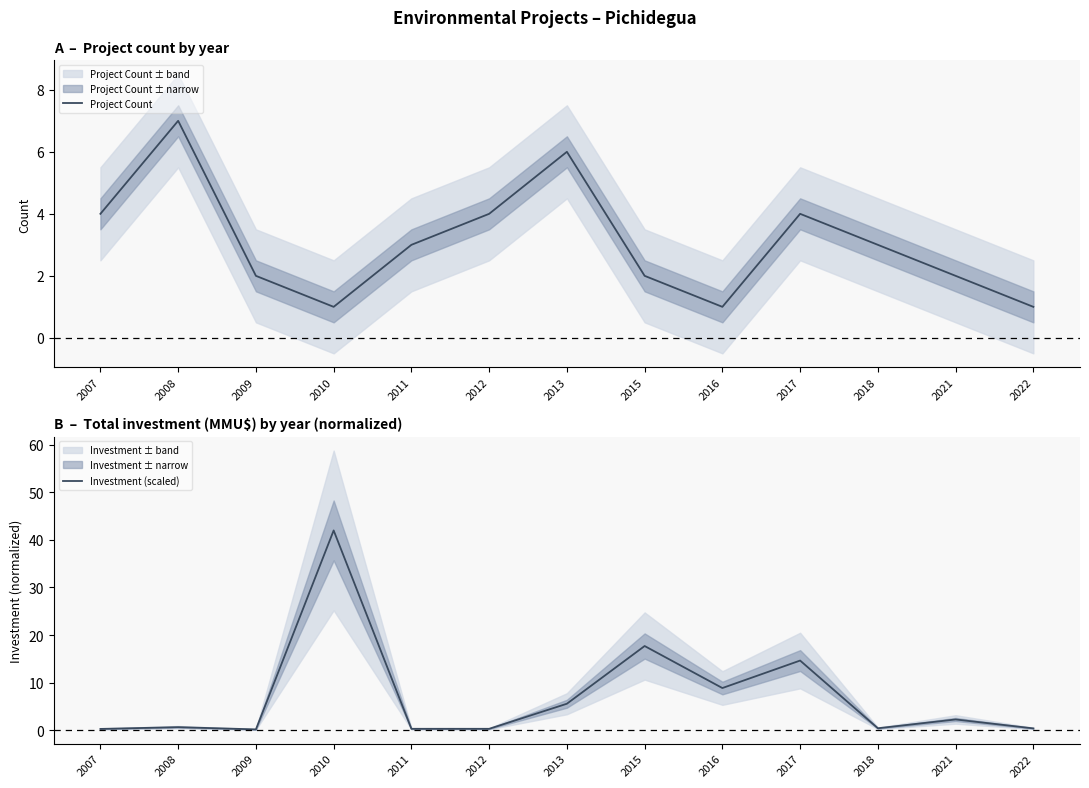

Read the Investment (scaled) value at 2012.

0.3